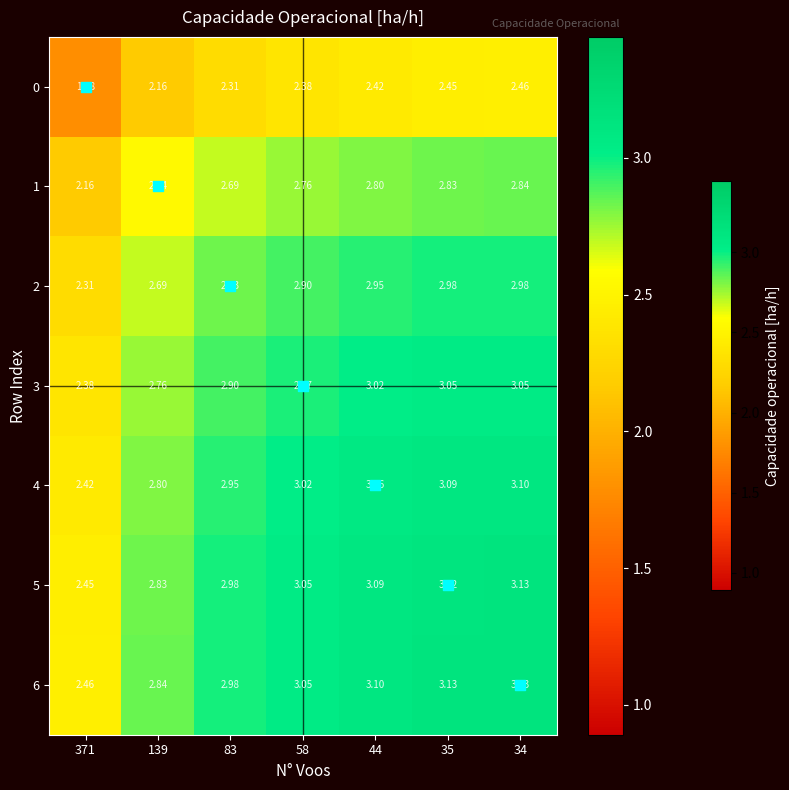

Which series has the largest total across all categories?

6